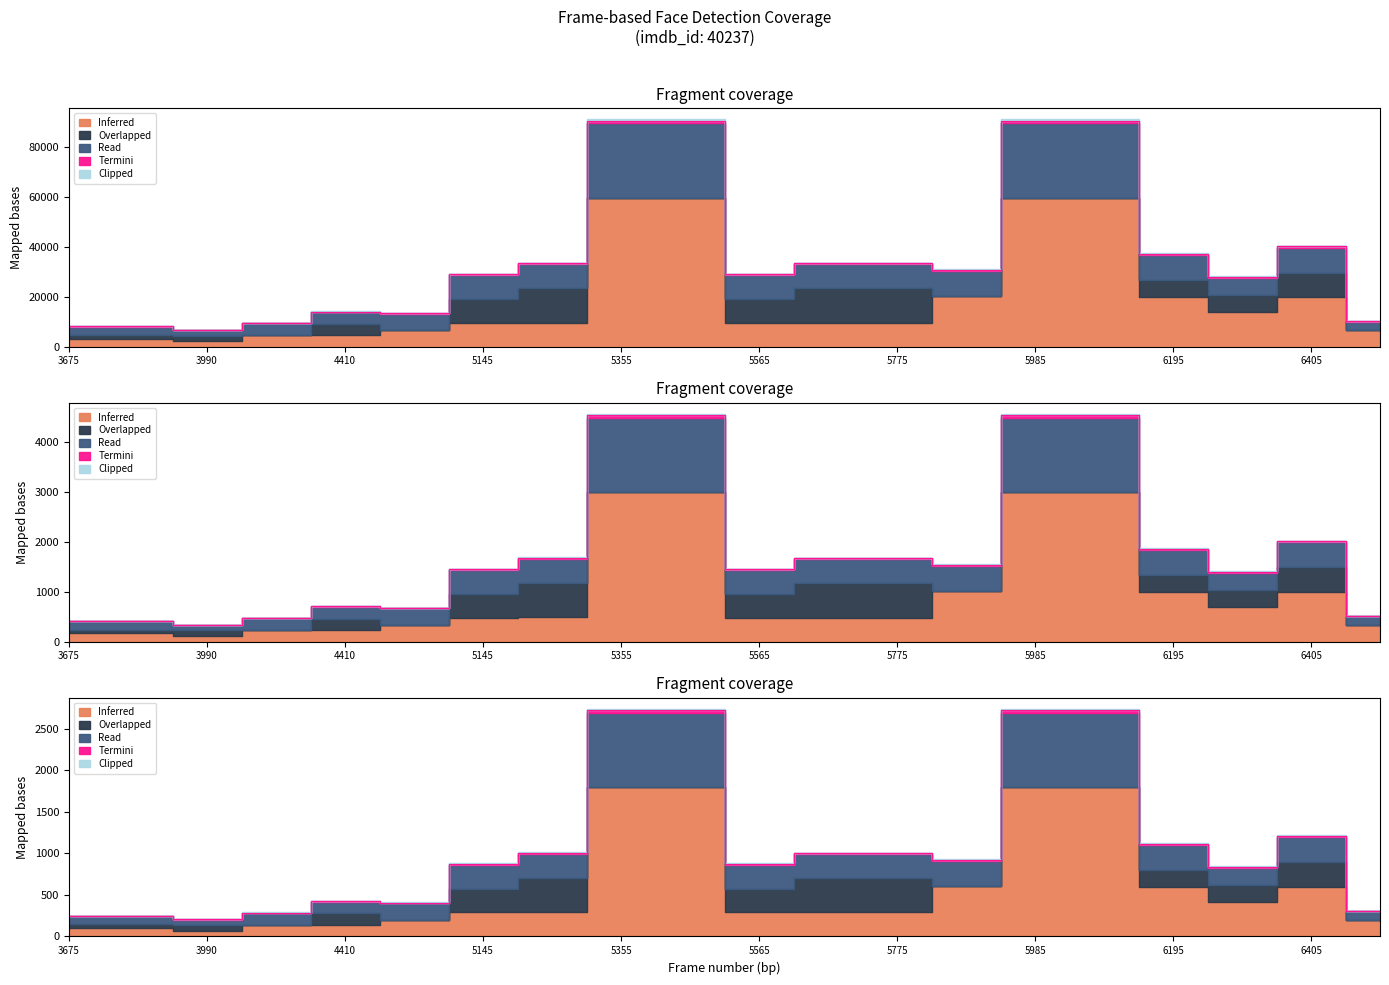

What is the difference between the Termini values at 5880 and 4935?

17212.0